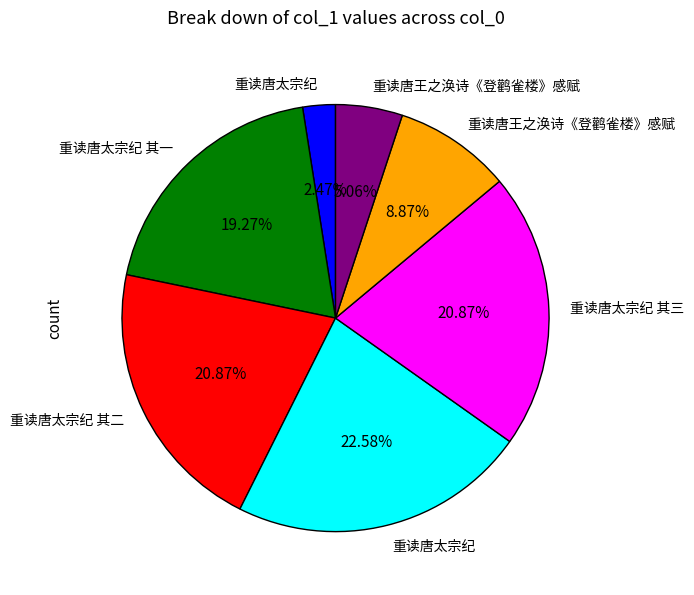

Does any single category account for the majority?

No